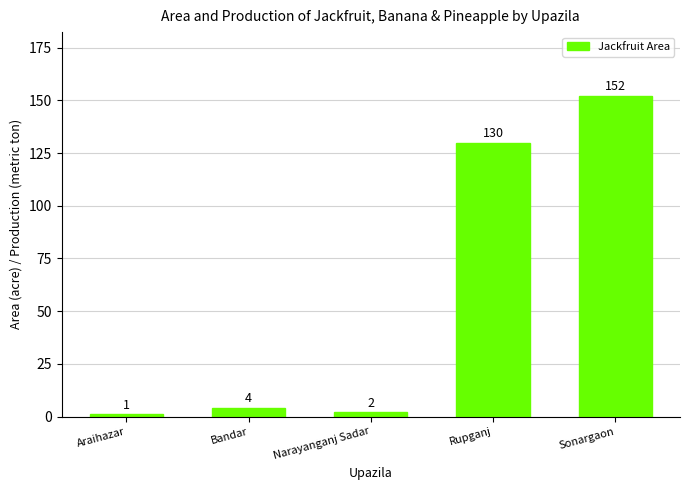

How many bars are there in total?

5